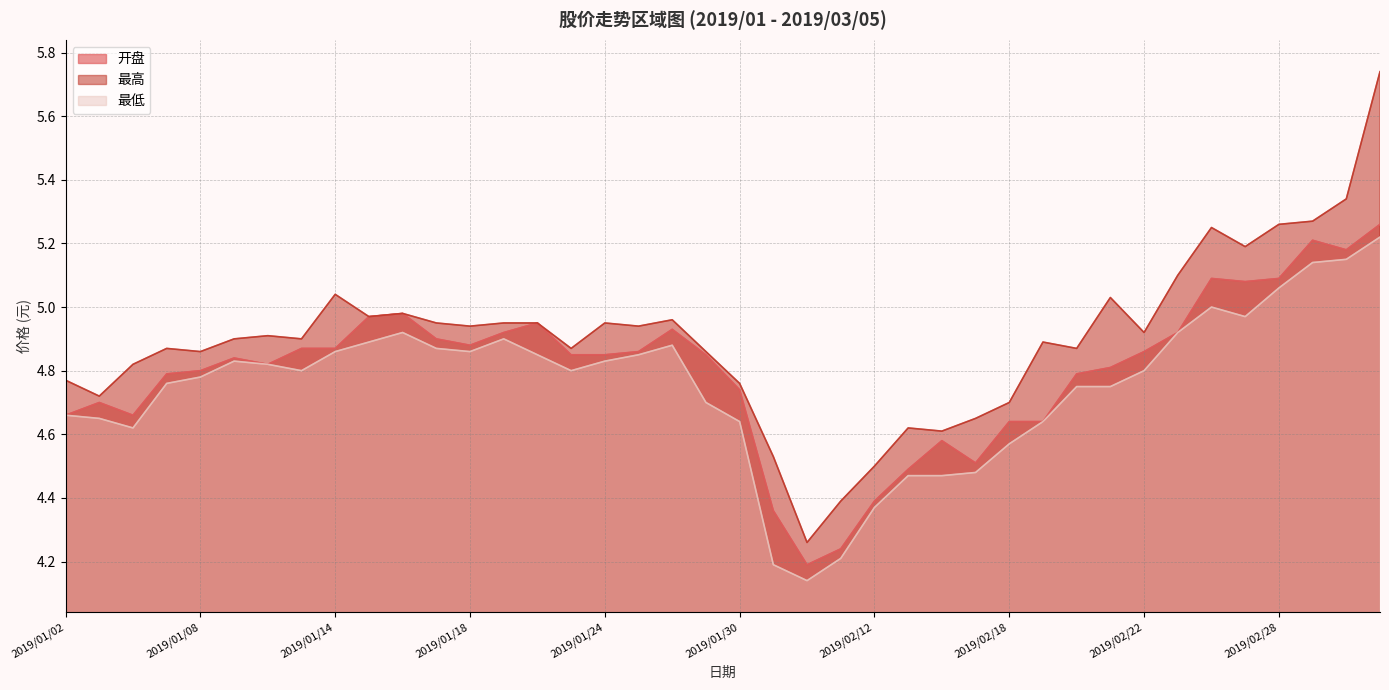

What are all the series names shown in the legend?

开盘, 最高, 最低